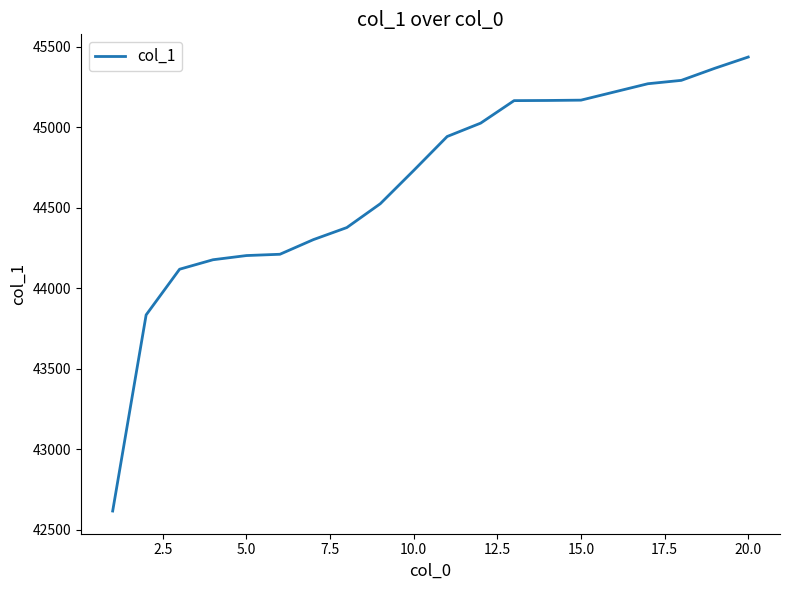

What is the difference between the maximum and minimum values?

2822